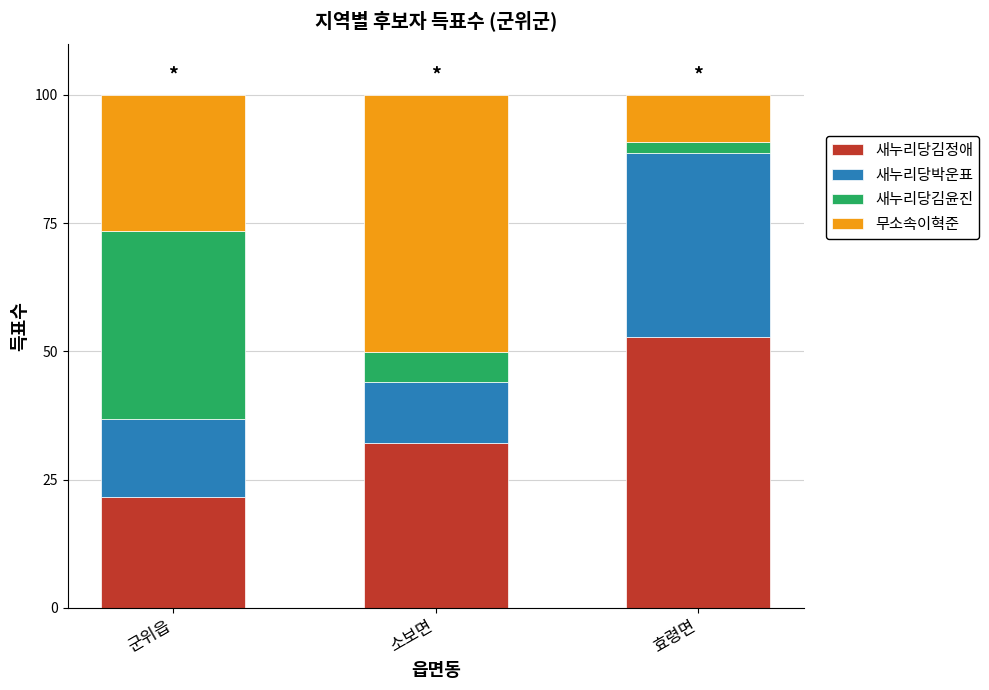

The 새누리당김정애 series shows 49.1 at 소보면. True or false?

False